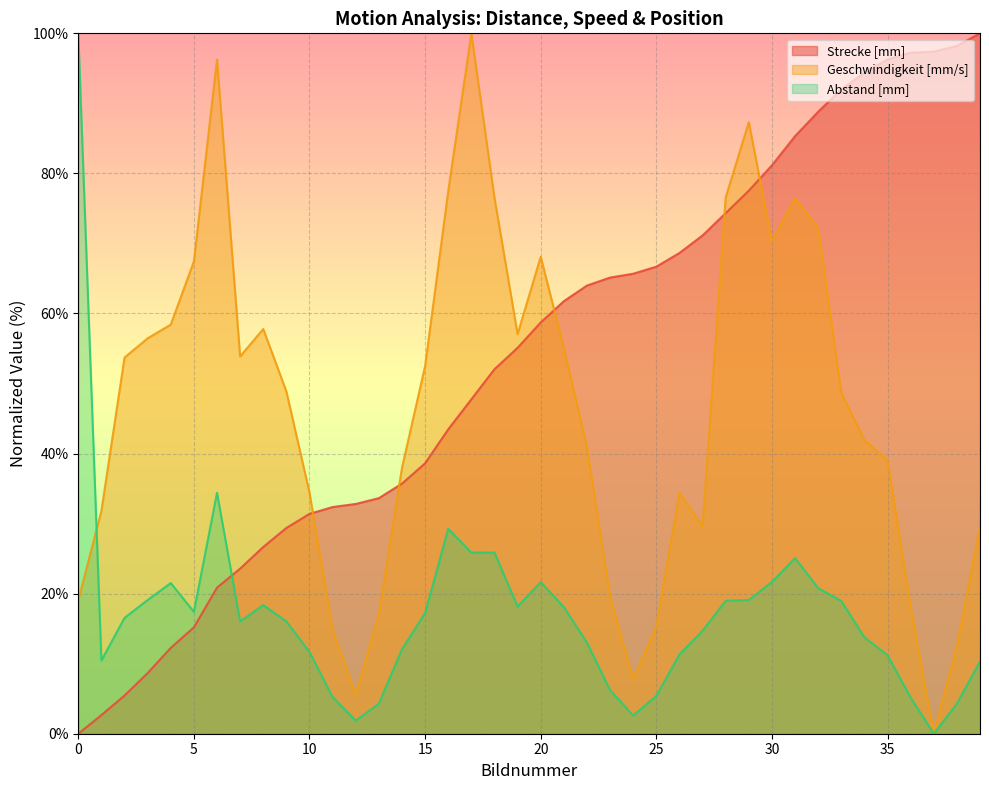

Between which two adjacent categories do Strecke [mm] and Geschwindigkeit [mm/s] first intersect?

10 and 11